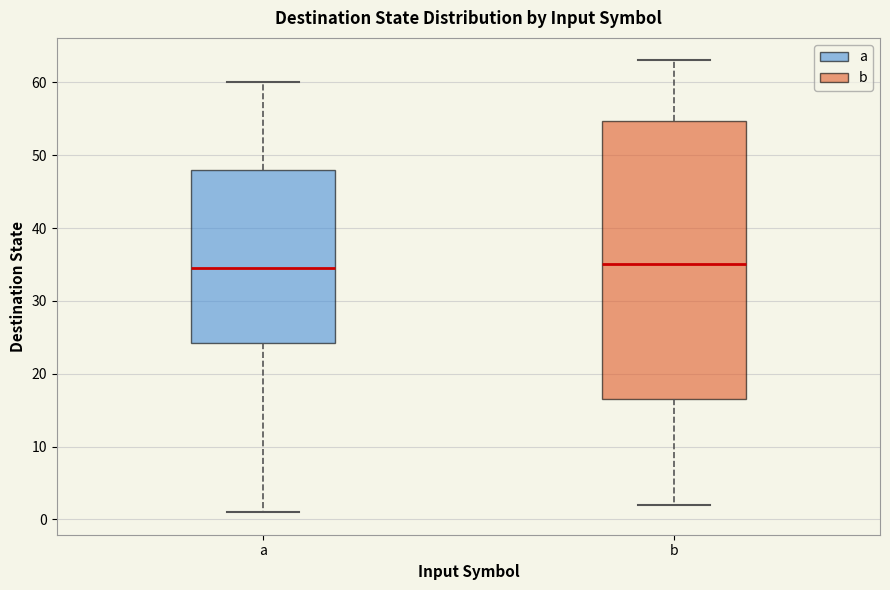

Reading left to right, read every box against the y-axis: the position of its median line, the range the box covers, and the ends of its whiskers. The values are not printed on the chart, so give them approximately, as read against the axis.

a: median 35, box 24 to 48, whiskers 1 to 60
b: median 35, box 17 to 55, whiskers 2 to 63